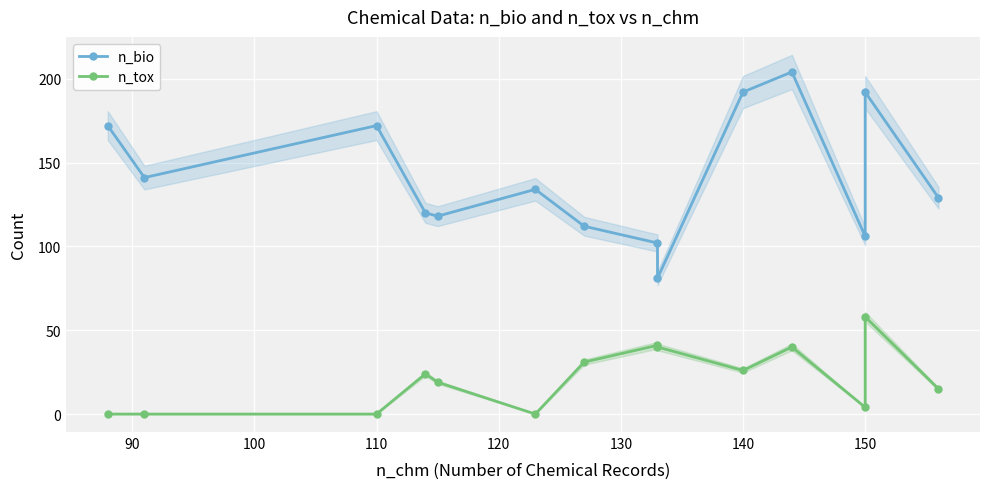

Reading right to left, transcribe all the data shown in this chart.

n_bio: 129	192	106	204	192	81	102	112	134	118	120	172	141	172
n_tox: 15	58	4	40	26	40	41	31	0	19	24	0	0	0